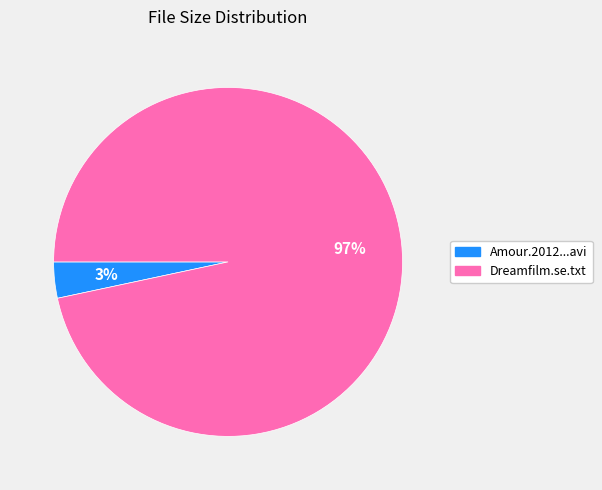

Is there a majority slice in this chart?

Yes